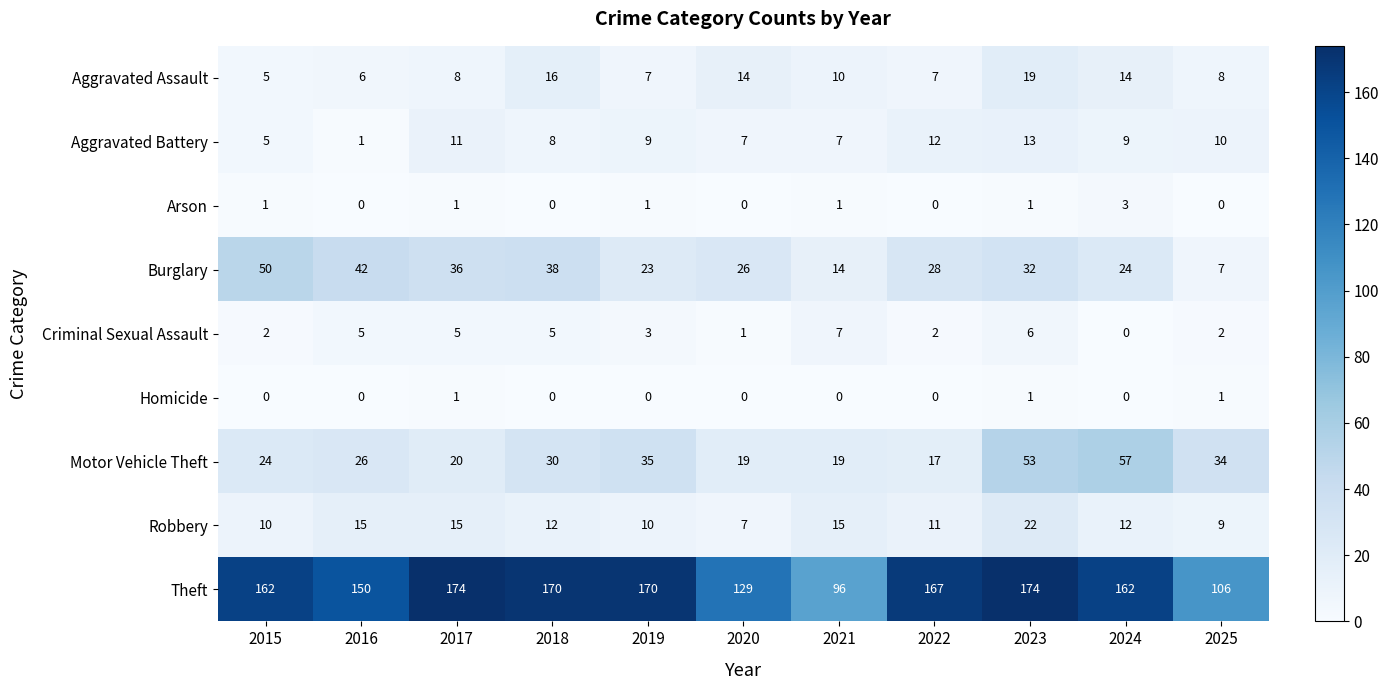

Which series changed the most between 2024 and 2025?

Theft